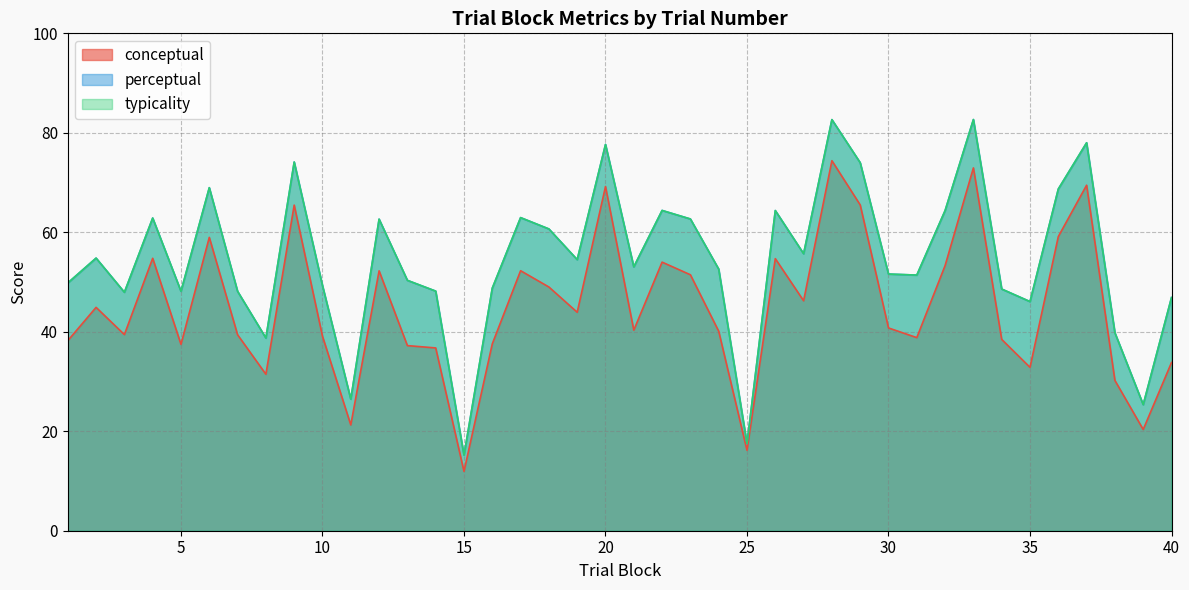

At 36, list the series in order from largest to smallest.

perceptual, typicality, conceptual